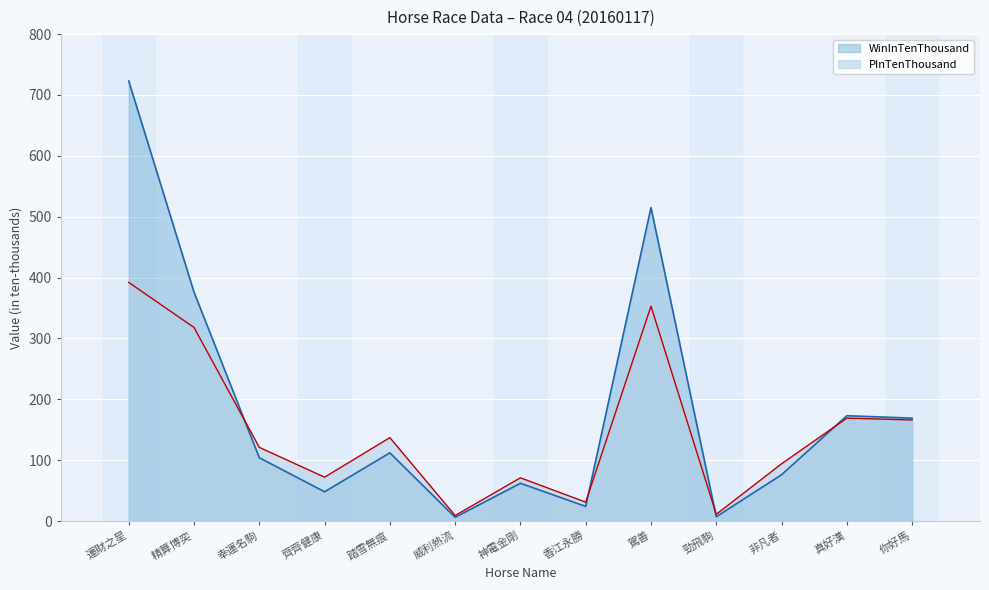

What is the label of the 13th point from the right?

運財之星